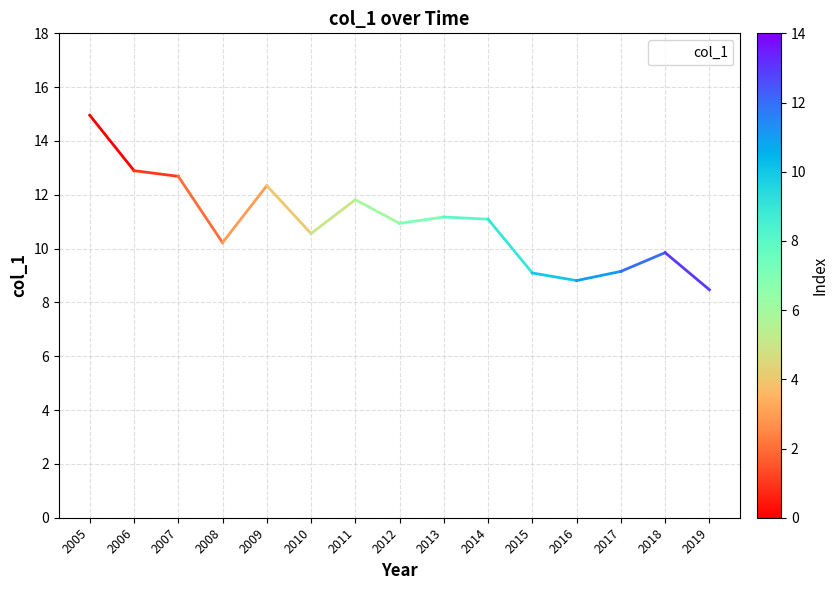

Which label corresponds to the smallest value in the chart?

2019